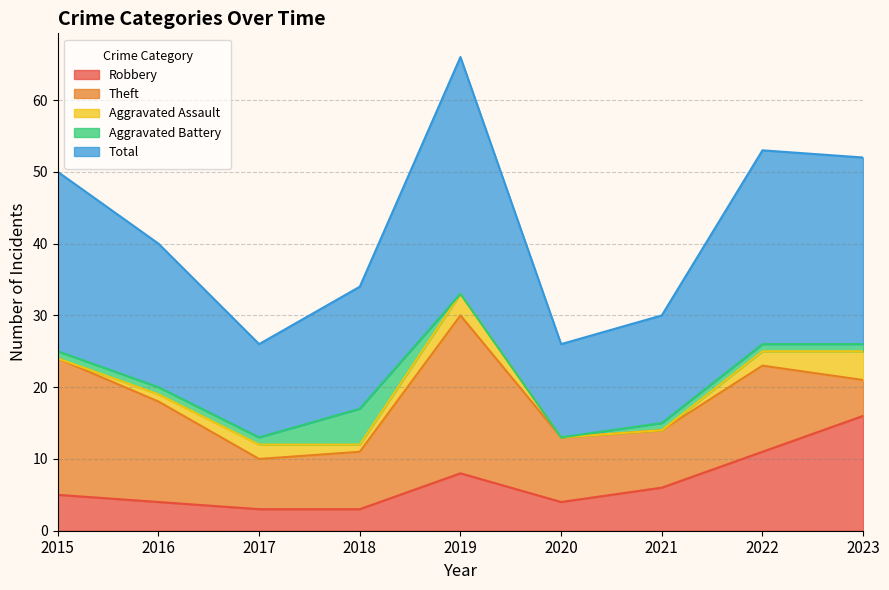

At which label is Aggravated Battery closest to 2?

2015